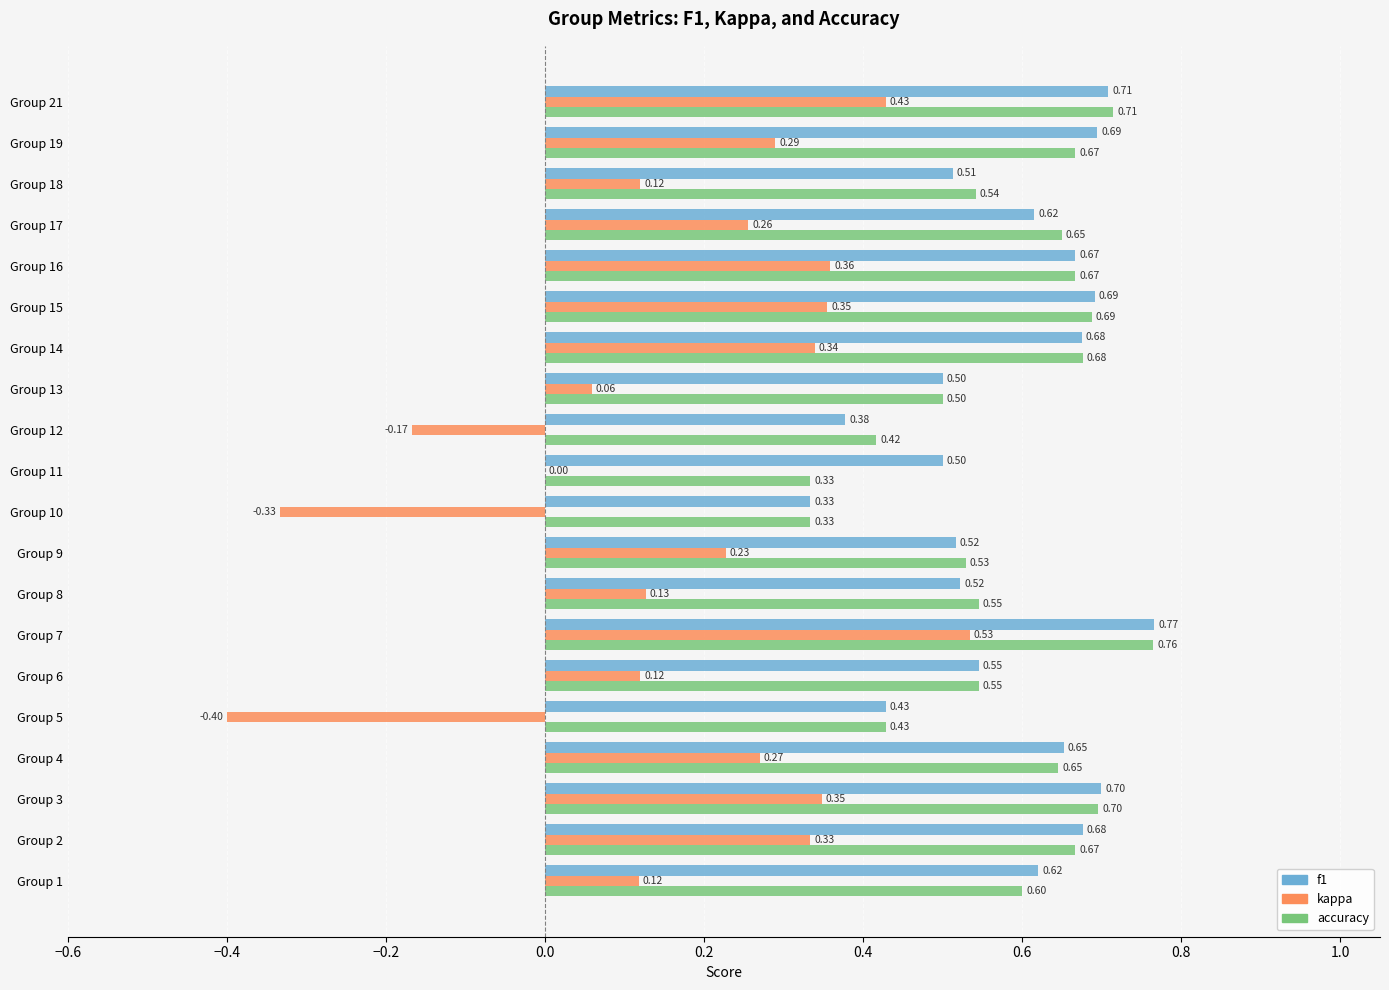

How many accuracy values are between 0 and 1?

20